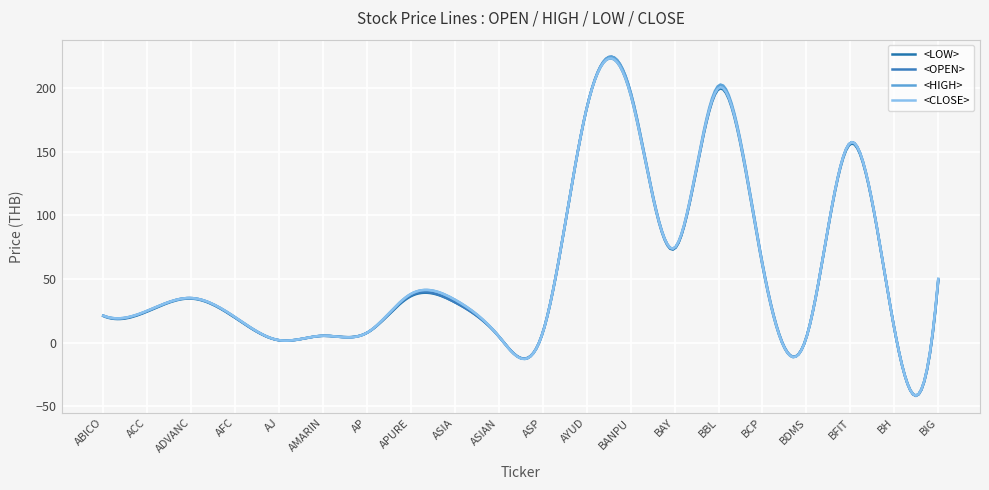

Reading left to right, transcribe all the data shown in this chart.

<LOW>: ABICO=20.9	ACC=24.4	ADVANC=34.6	AFC=19.5	AJ=1.9	AMARIN=5.3	AP=7.7	APURE=36.4	ASIA=31.8	ASIAN=4.9	ASP=7.8	AYUD=184.0	BANPU=194.8	BAY=73.7	BBL=199.0	BCP=60.5	BDMS=4.2	BFIT=156.0	BH=11.1	BIG=48.5
<OPEN>: ABICO=21.2	ACC=24.8	ADVANC=35.0	AFC=19.8	AJ=1.9	AMARIN=5.3	AP=7.7	APURE=37.1	ASIA=31.8	ASIAN=5.0	ASP=8.0	AYUD=184.0	BANPU=196.7	BAY=74.1	BBL=200.0	BCP=62.0	BDMS=4.2	BFIT=157.0	BH=11.1	BIG=49.2
<HIGH>: ABICO=21.2	ACC=25.0	ADVANC=35.0	AFC=20.0	AJ=1.9	AMARIN=5.4	AP=7.7	APURE=38.2	ASIA=33.8	ASIAN=5.0	ASP=8.0	AYUD=184.0	BANPU=196.7	BAY=74.5	BBL=202.0	BCP=62.0	BDMS=4.2	BFIT=157.0	BH=11.2	BIG=50.0
<CLOSE>: ABICO=21.2	ACC=25.0	ADVANC=35.0	AFC=20.0	AJ=1.9	AMARIN=5.4	AP=7.7	APURE=38.2	ASIA=33.8	ASIAN=5.0	ASP=7.8	AYUD=184.0	BANPU=194.8	BAY=74.5	BBL=200.0	BCP=61.0	BDMS=4.2	BFIT=157.0	BH=11.1	BIG=50.0